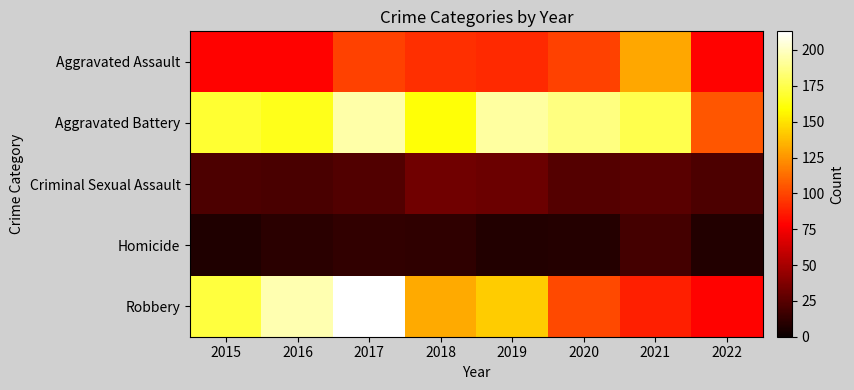

Reading left to right, list all the values displayed in this chart.

Aggravated Assault: 2015=79	2016=79	2017=99	2018=93	2019=91	2020=99	2021=131	2022=79
Aggravated Battery: 2015=169	2016=164	2017=194	2018=160	2019=193	2020=186	2021=175	2022=105
Criminal Sexual Assault: 2015=21	2016=20	2017=23	2018=33	2019=31	2020=24	2021=25	2022=21
Homicide: 2015=7	2016=10	2017=13	2018=12	2019=8	2020=9	2021=19	2022=8
Robbery: 2015=172	2016=196	2017=213	2018=132	2019=143	2020=101	2021=88	2022=79